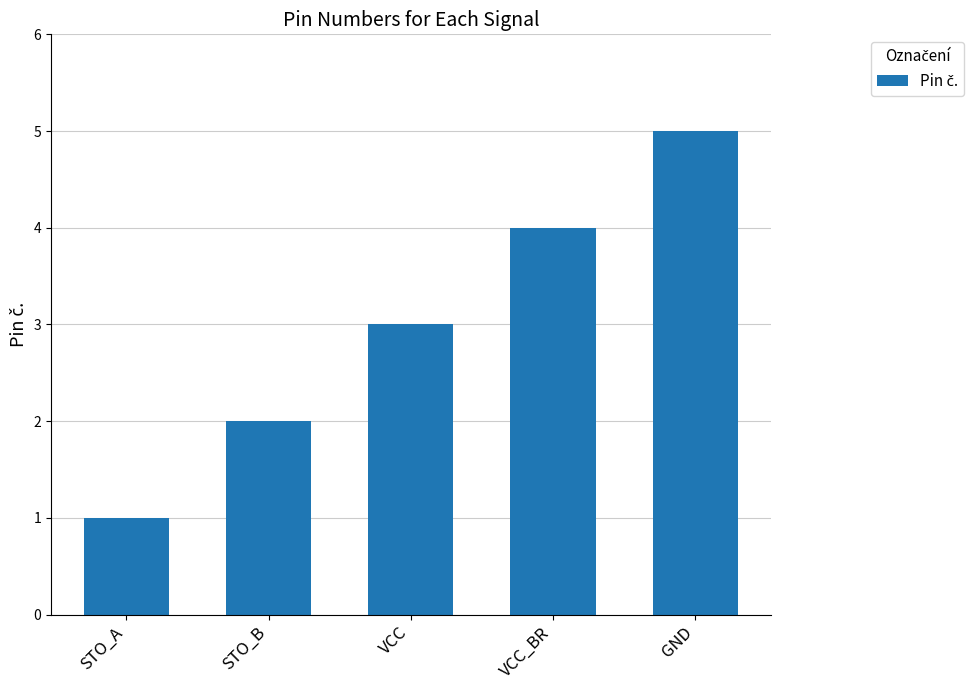

What is the greatest value displayed?

5